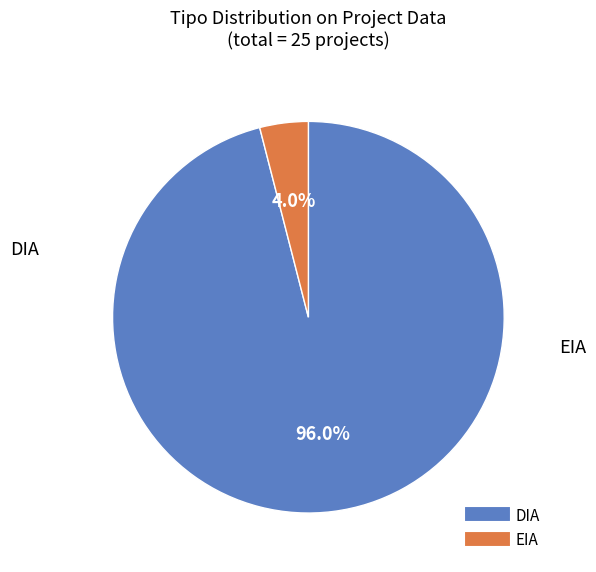

Count the number of slices in the pie.

2